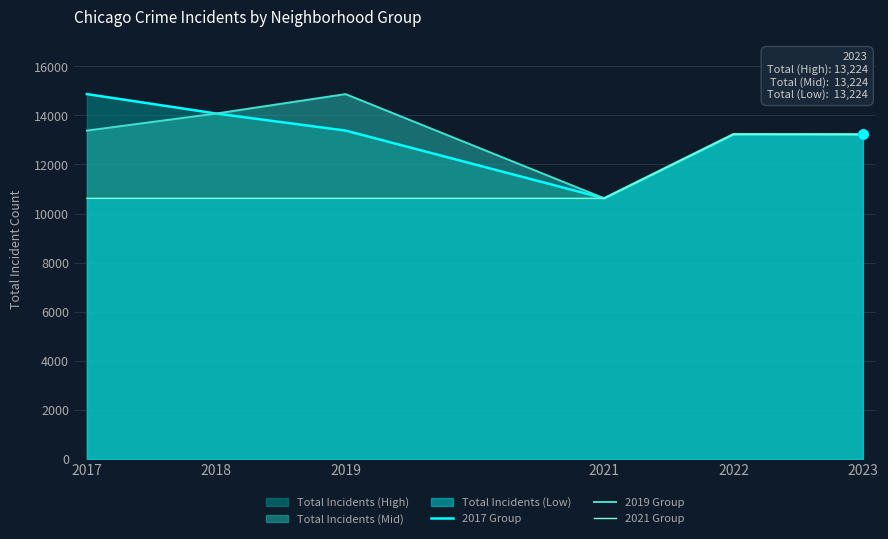

Which series has the largest total across all categories?

2017 Group